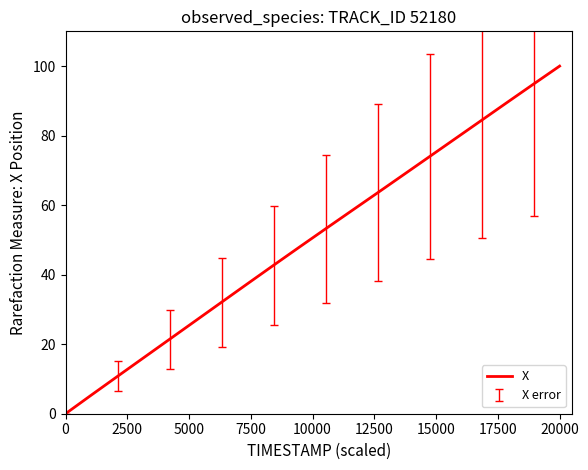

Reading right to left, what are all the values shown in this chart?

100.0	94.8	89.6	84.4	79.2	74.0	68.8	63.5	58.4	53.2	48.0	42.7	37.4	32.1	26.7	21.4	16.1	10.8	5.4	0.0